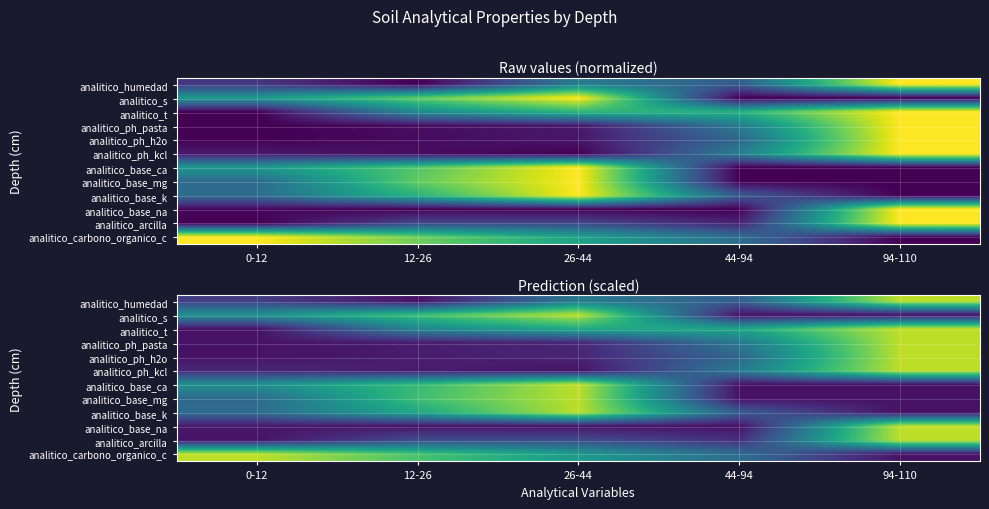

Rank the series at 26-44 from lowest to highest value.

analitico_ph_kcl, analitico_base_na, analitico_ph_h2o, analitico_ph_pasta, analitico_arcilla, analitico_humedad, analitico_carbono_organico_c, analitico_t, analitico_s, analitico_base_ca, analitico_base_mg, analitico_base_k